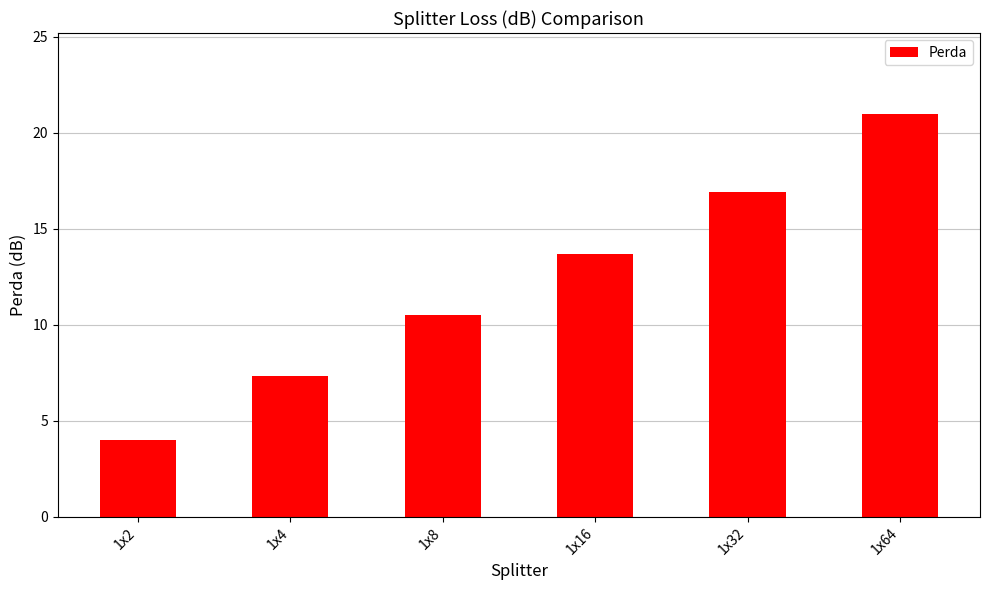

Reading right to left, what are all the values shown in this chart?

1x64=21.0	1x32=16.9	1x16=13.7	1x8=10.5	1x4=7.3	1x2=4.0